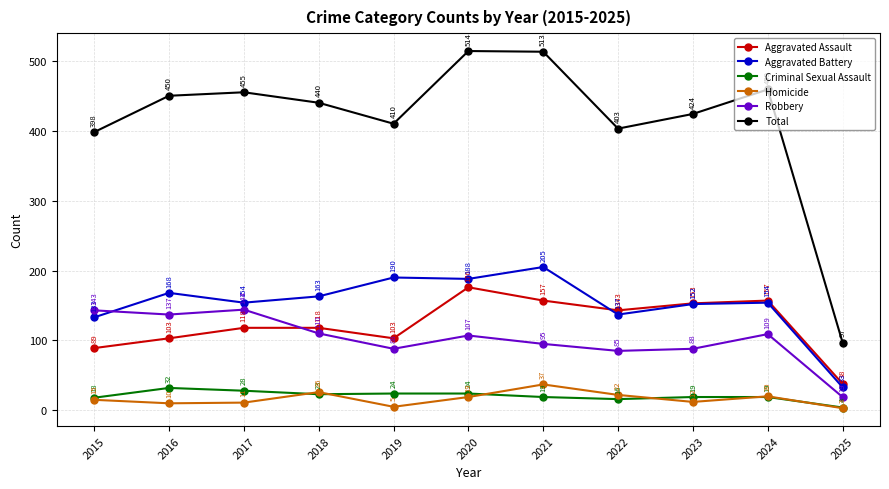

Is it true that Total equals 123 at 2023?

False